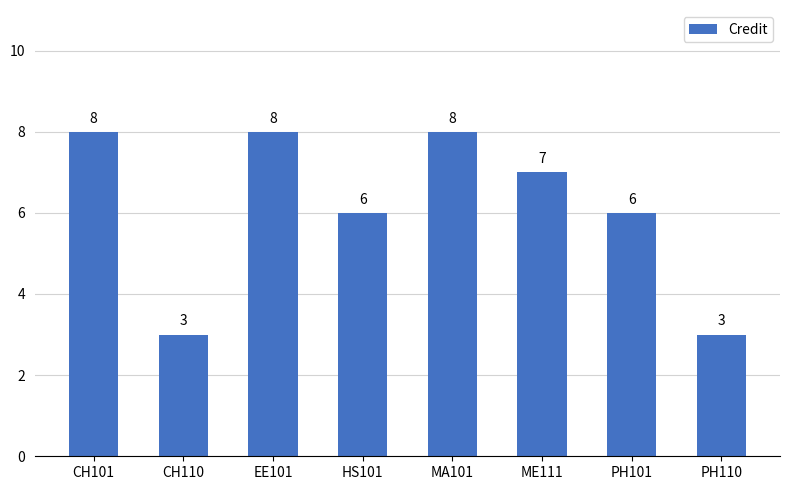

What is the value of the 4th bar from the left?

6